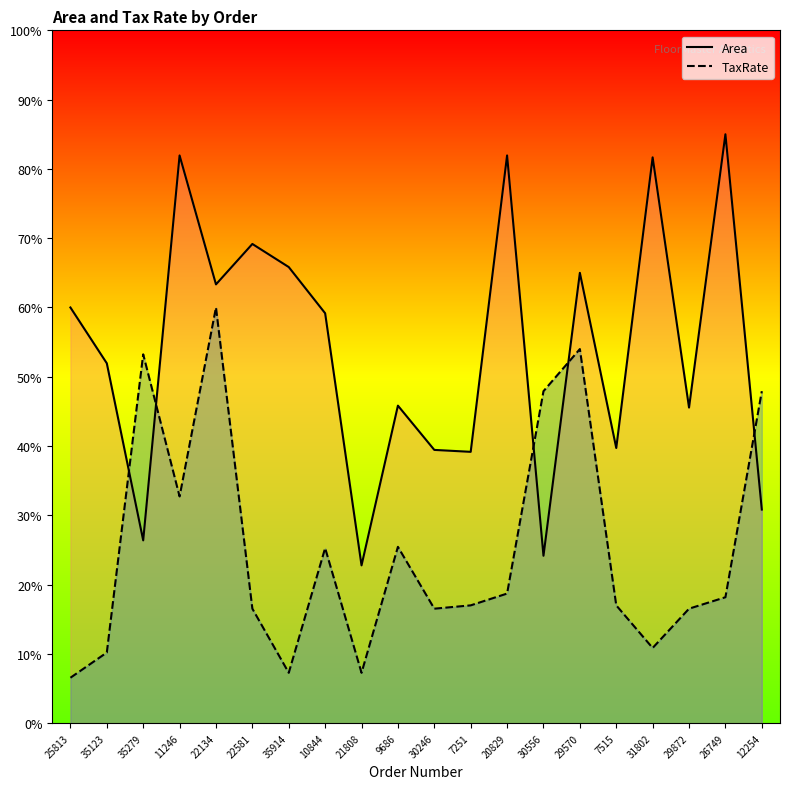

How many intersections are there between TaxRate and Area?

5